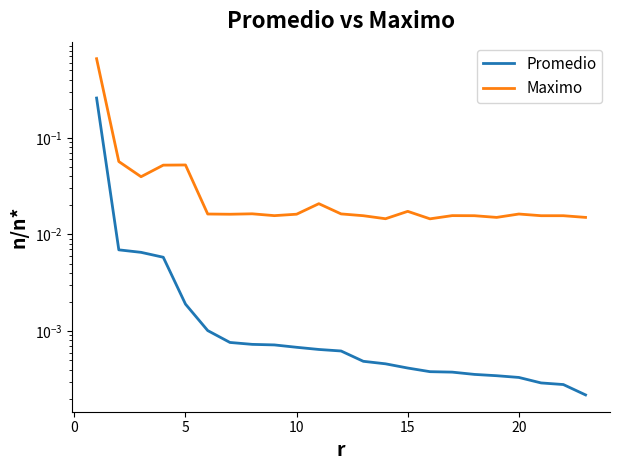

True or false: Promedio and Maximo cross at least once.

False